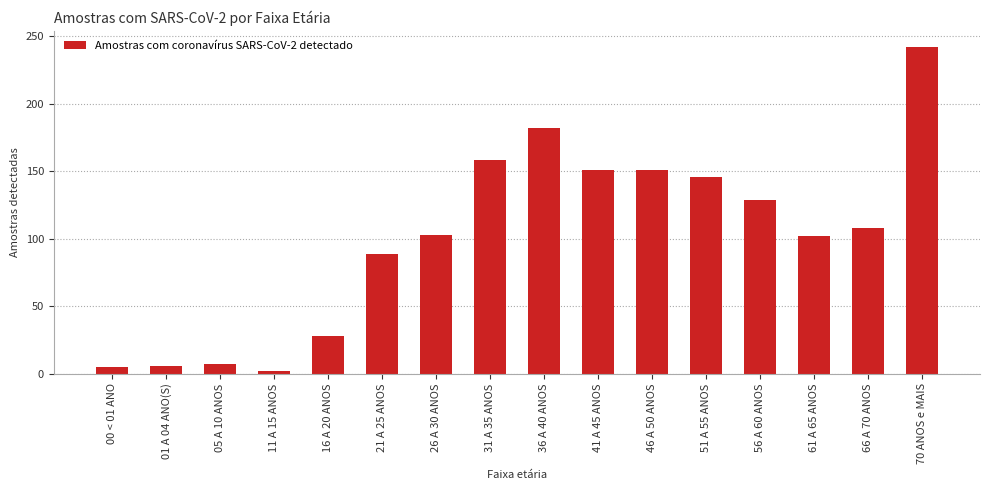

What is the label of the 3rd bar from the right?

61 A 65 ANOS